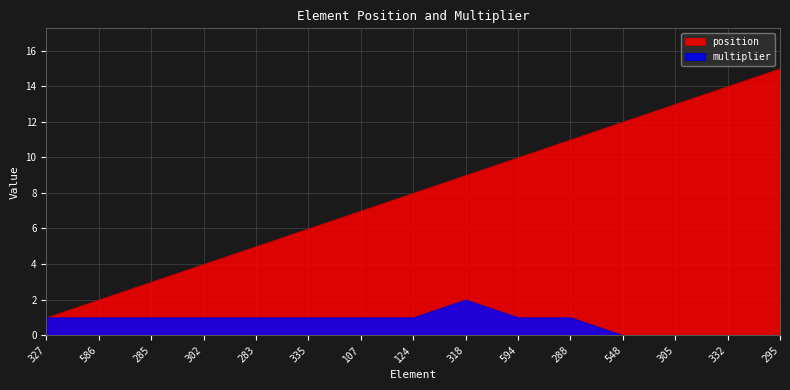

What is the total value across all series at 327?

2